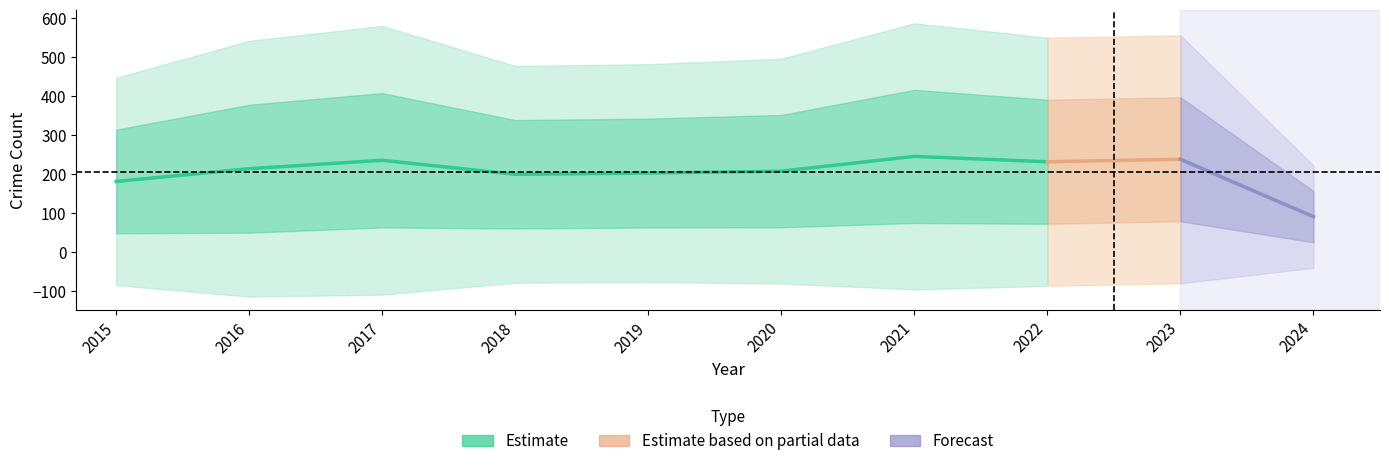

At how many categories does at least one series exceed 388?

8